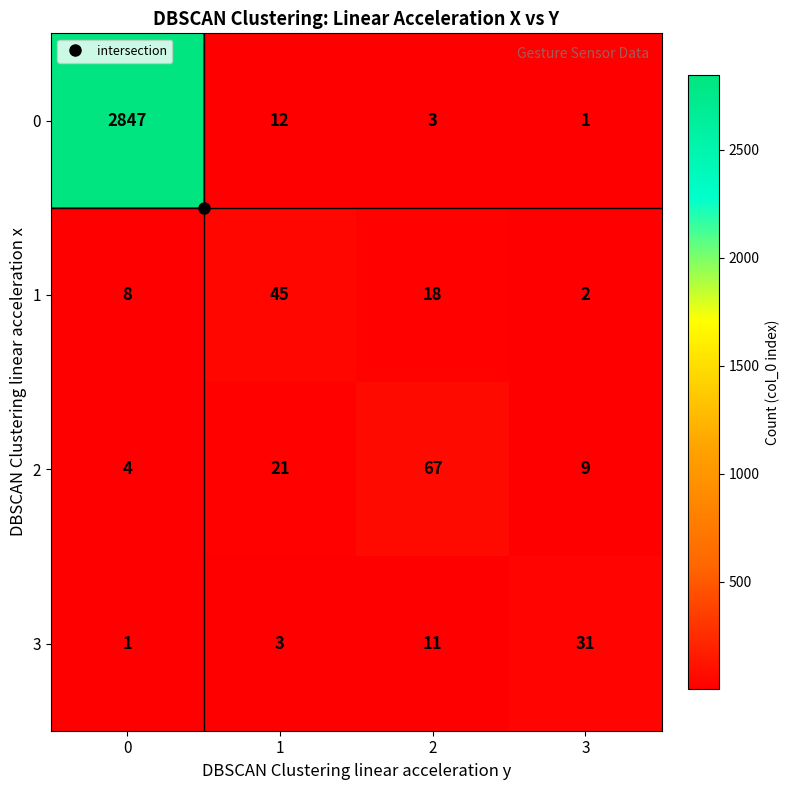

How many values in the 2 series are below 21?

2